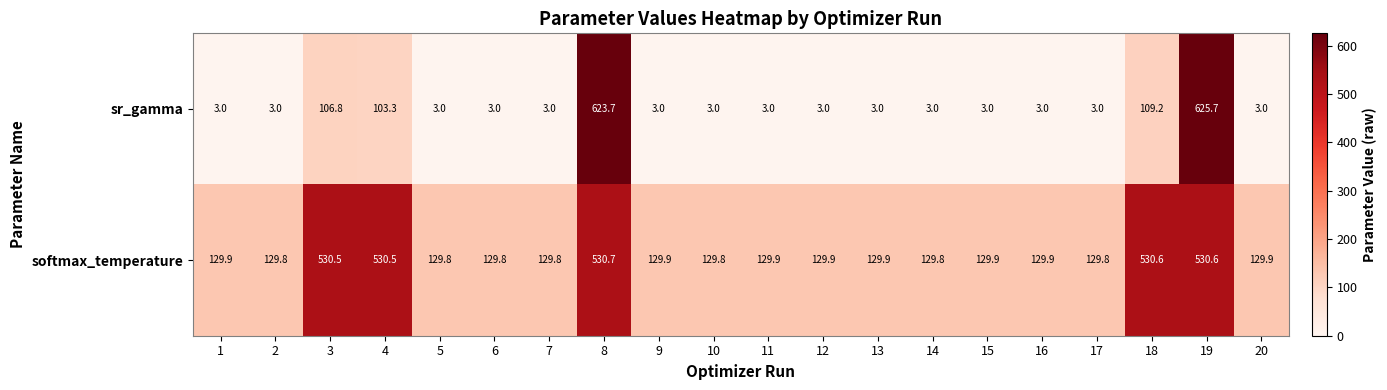

What is the minimum value for softmax_temperature?

129.8